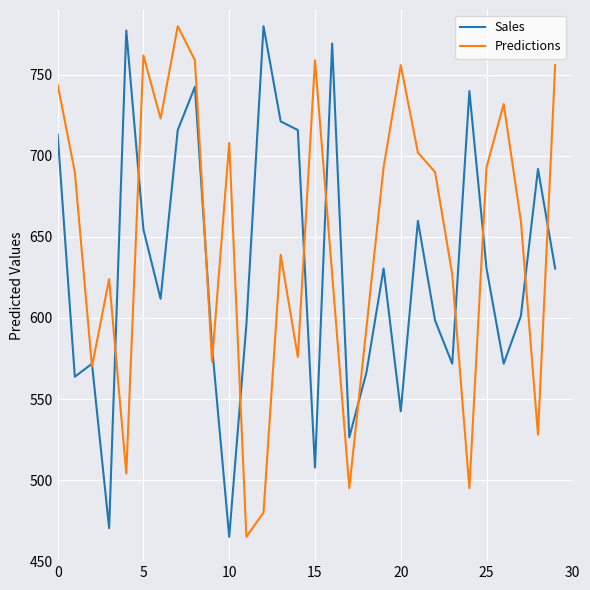

Which series has the largest total across all categories?

Predictions